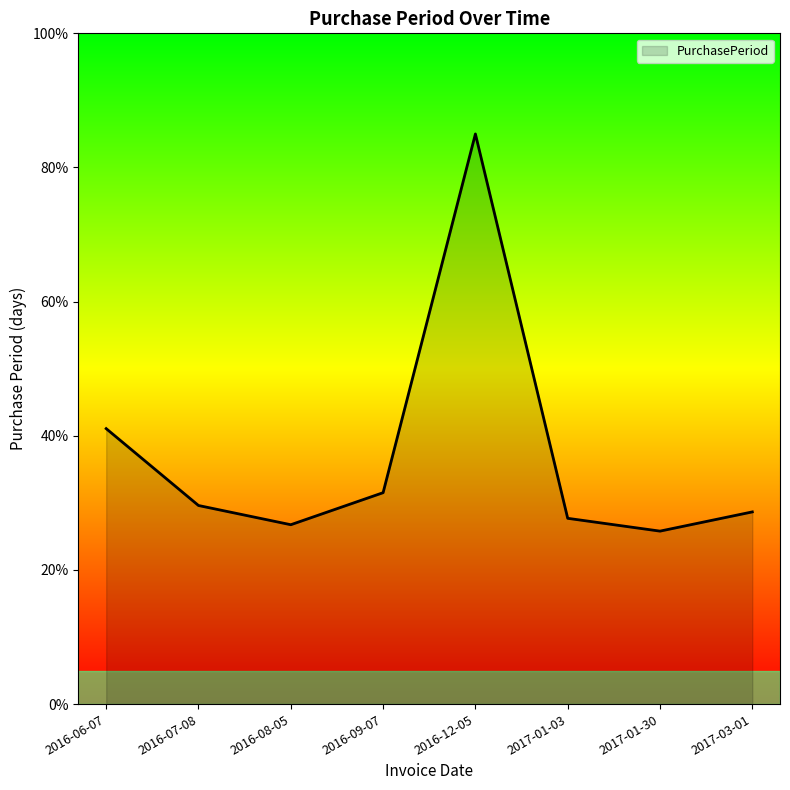

True or false: the data has more than 1 interior local peaks.

False